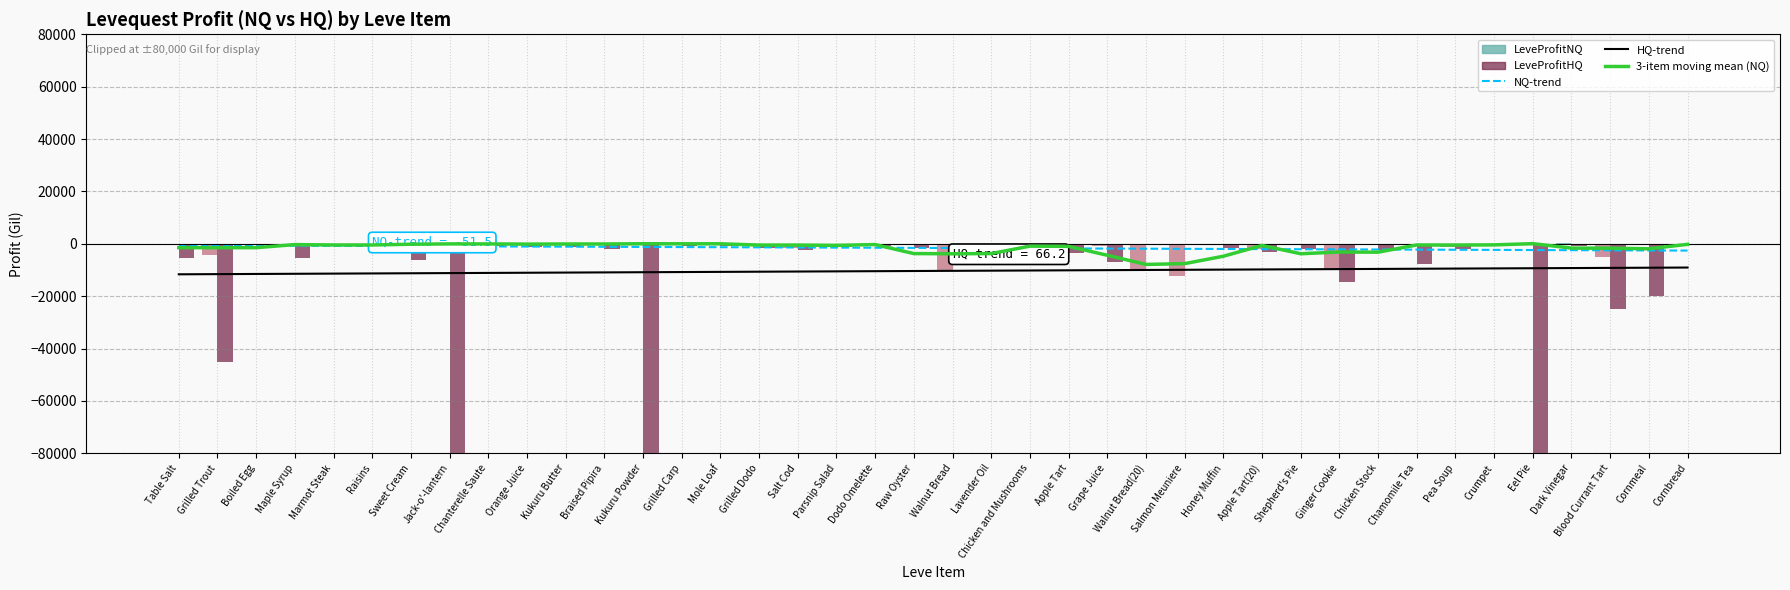

Reading right to left, transcribe all the data shown in this chart.

3-item moving mean (NQ): Cornbread=-194.7	Cornmeal=-1898.8	Blood Currant Tart=-1673.5	Dark Vinegar=-1640.5	Eel Pie=63.7	Crumpet=-404.0	Pea Soup=-473.2	Chamomile Tea=-444.4	Chicken Stock=-3196.1	Ginger Cookie=-3126.8	Shepherd's Pie=-3792.9	Apple Tart(20)=-624.9	Honey Muffin=-4742.6	Salmon Meuniere=-7570.3	Walnut Bread(20)=-7867.5	Grape Juice=-4364.7	Apple Tart=-973.1	Chicken and Mushrooms=-891.9	Lavender Oil=-3719.7	Walnut Bread=-3806.8	Raw Oyster=-3727.5	Dodo Omelette=-284.8	Parsnip Salad=-605.0	Salt Cod=-480.7	Grilled Dodo=-480.7	Mole Loaf=14.2	Grilled Carp=14.2	Kukuru Powder=29.2	Braised Pipira=-63.6	Kukuru Butter=-63.6	Orange Juice=-113.2	Chanterelle Saute=-34.7	Jack-o'-lantern=-34.7	Sweet Cream=-152.4	Raisins=-449.1	Marmot Steak=-449.1	Maple Syrup=-296.7	Boiled Egg=-1470.2	Grilled Trout=-1470.2	Table Salt=-1470.2
NQ-trend: Cornbread=-2582.3	Cornmeal=-2530.8	Blood Currant Tart=-2479.3	Dark Vinegar=-2427.7	Eel Pie=-2376.2	Crumpet=-2324.6	Pea Soup=-2273.1	Chamomile Tea=-2221.6	Chicken Stock=-2170.0	Ginger Cookie=-2118.5	Shepherd's Pie=-2066.9	Apple Tart(20)=-2015.4	Honey Muffin=-1963.9	Salmon Meuniere=-1912.3	Walnut Bread(20)=-1860.8	Grape Juice=-1809.3	Apple Tart=-1757.7	Chicken and Mushrooms=-1706.2	Lavender Oil=-1654.6	Walnut Bread=-1603.1	Raw Oyster=-1551.6	Dodo Omelette=-1500.0	Parsnip Salad=-1448.5	Salt Cod=-1396.9	Grilled Dodo=-1345.4	Mole Loaf=-1293.9	Grilled Carp=-1242.3	Kukuru Powder=-1190.8	Braised Pipira=-1139.3	Kukuru Butter=-1087.7	Orange Juice=-1036.2	Chanterelle Saute=-984.6	Jack-o'-lantern=-933.1	Sweet Cream=-881.6	Raisins=-830.0	Marmot Steak=-778.5	Maple Syrup=-726.9	Boiled Egg=-675.4	Grilled Trout=-623.9	Table Salt=-572.3
HQ-trend: Cornbread=-9058.5	Cornmeal=-9124.8	Blood Currant Tart=-9191.0	Dark Vinegar=-9257.2	Eel Pie=-9323.4	Crumpet=-9389.6	Pea Soup=-9455.8	Chamomile Tea=-9522.0	Chicken Stock=-9588.2	Ginger Cookie=-9654.4	Shepherd's Pie=-9720.6	Apple Tart(20)=-9786.8	Honey Muffin=-9853.0	Salmon Meuniere=-9919.2	Walnut Bread(20)=-9985.4	Grape Juice=-10051.6	Apple Tart=-10117.8	Chicken and Mushrooms=-10184.0	Lavender Oil=-10250.2	Walnut Bread=-10316.4	Raw Oyster=-10382.6	Dodo Omelette=-10448.8	Parsnip Salad=-10515.0	Salt Cod=-10581.2	Grilled Dodo=-10647.4	Mole Loaf=-10713.6	Grilled Carp=-10779.8	Kukuru Powder=-10846.0	Braised Pipira=-10912.2	Kukuru Butter=-10978.4	Orange Juice=-11044.6	Chanterelle Saute=-11110.8	Jack-o'-lantern=-11177.0	Sweet Cream=-11243.2	Raisins=-11309.4	Marmot Steak=-11375.6	Maple Syrup=-11441.8	Boiled Egg=-11508.0	Grilled Trout=-11574.2	Table Salt=-11640.4